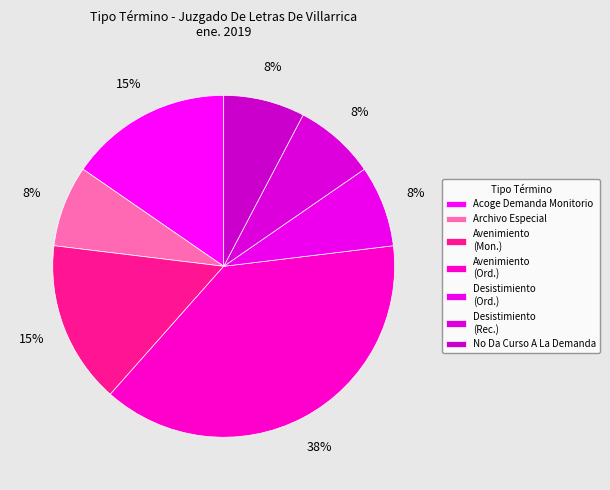

Rank the categories by value from lowest to highest.

Archivo Especial, Desistimiento (Ordinario), Desistimiento (Reclamo), No Da Curso A La Demanda, Acoge Demanda Monitorio, Avenimiento (Monitorio), Avenimiento (Ordinario)